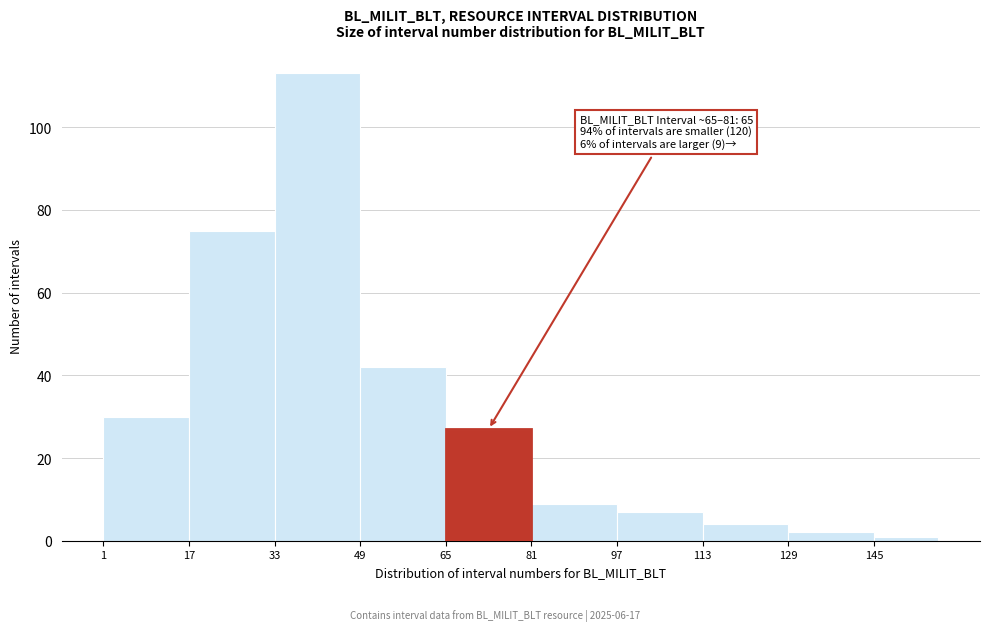

Which range on the x-axis has the tallest bar?

33 to 49